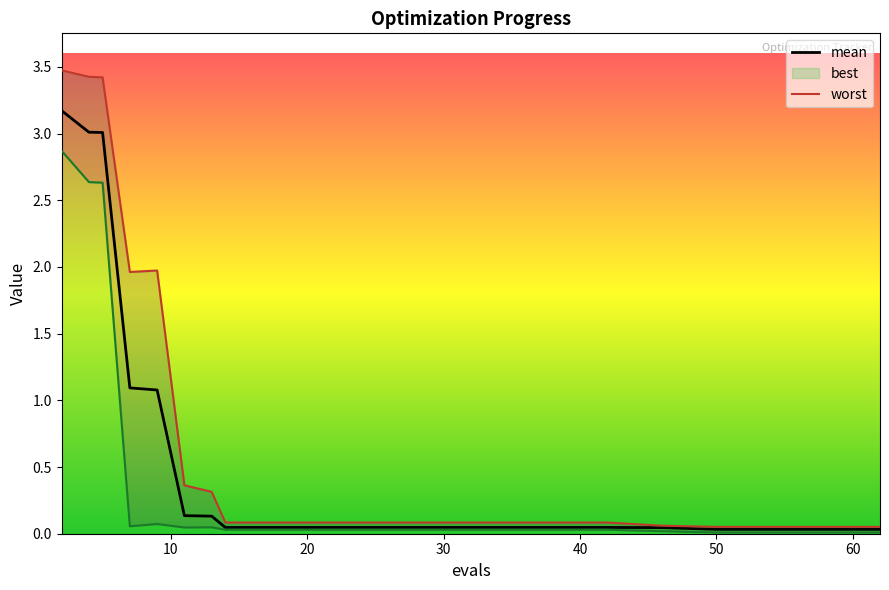

What is the sum of all best values?

8.7